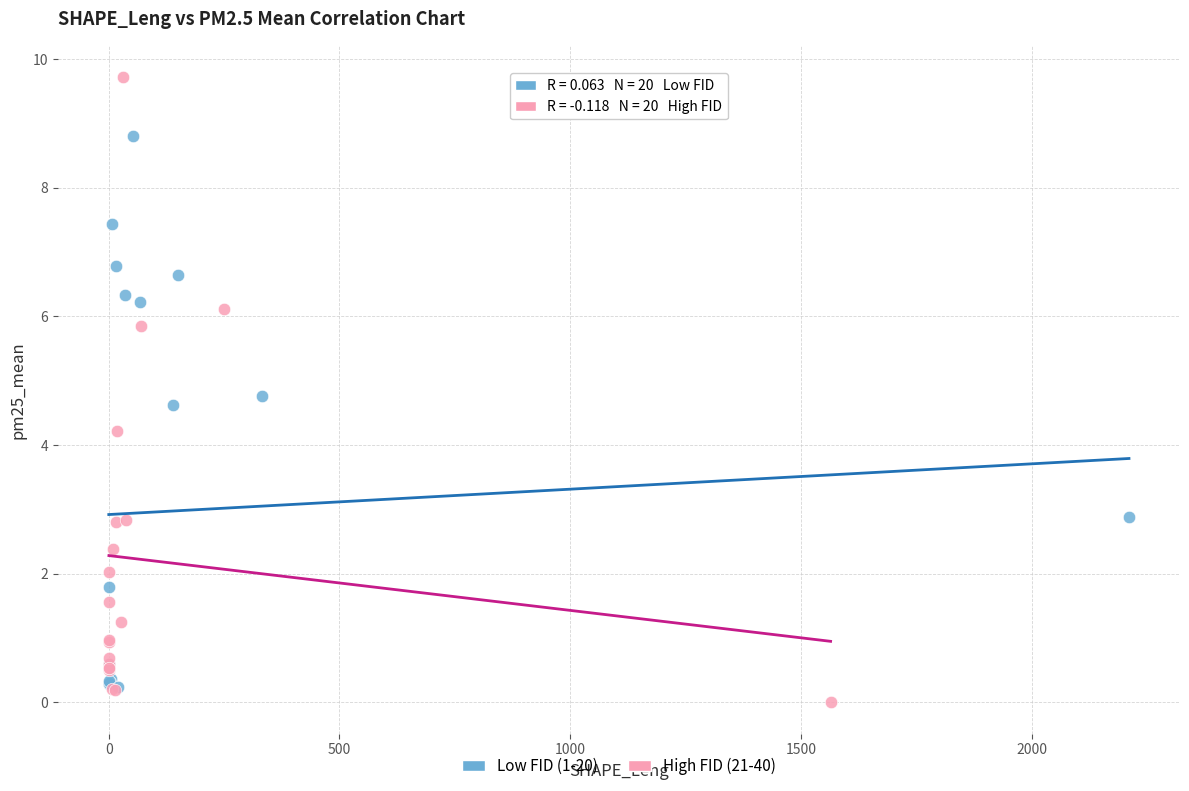

Which series has the largest Y range (max minus min)?

High FID (21-40)